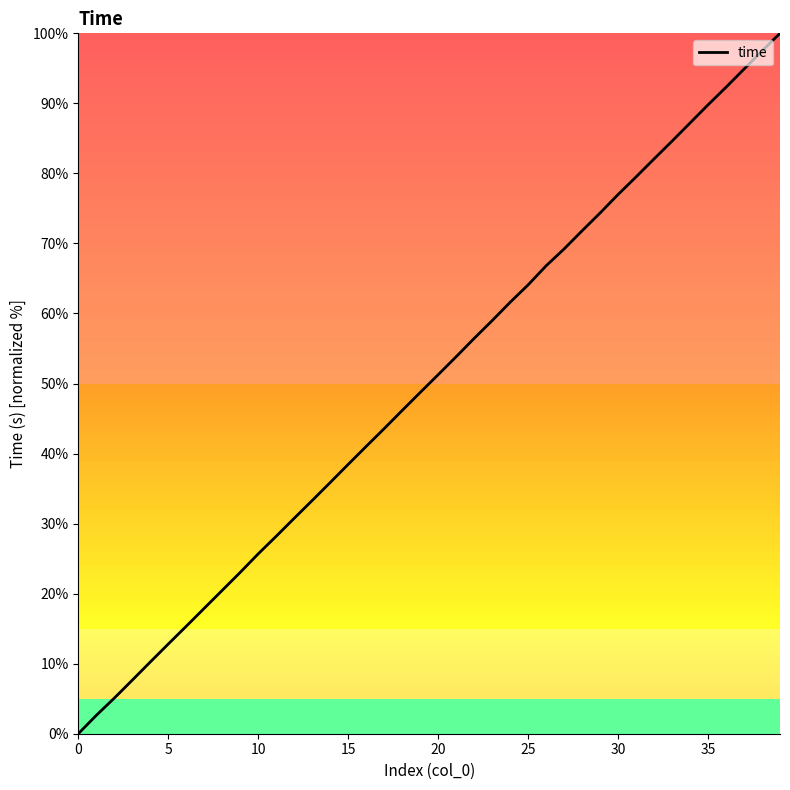

What is the maximum value shown in the chart?

100.0